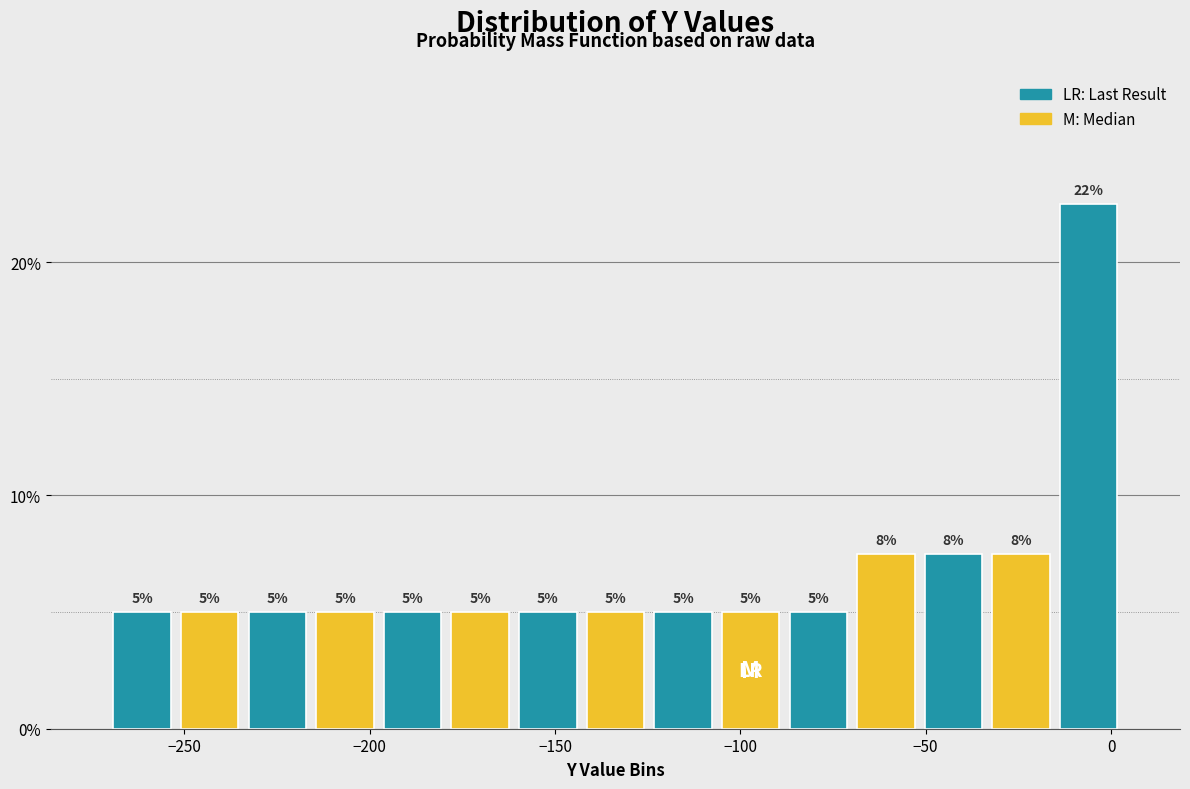

Read against the x-axis, roughly where is the centre of the tallest bar?

-5